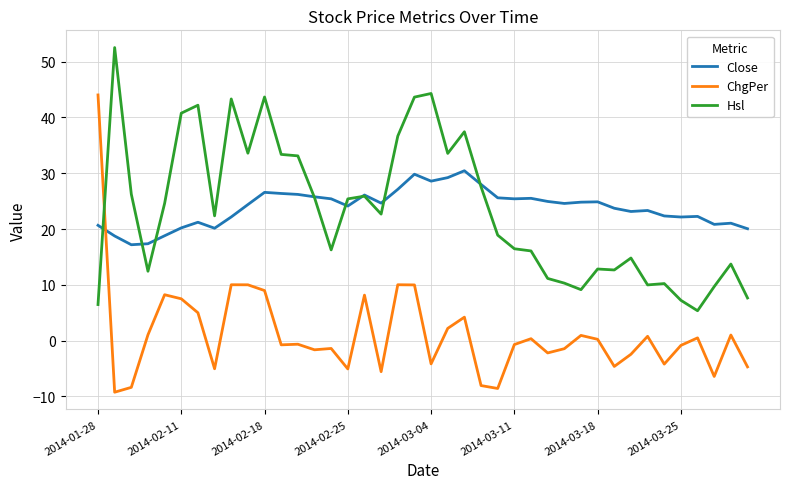

True or false: Hsl and ChgPer intersect in this chart.

True